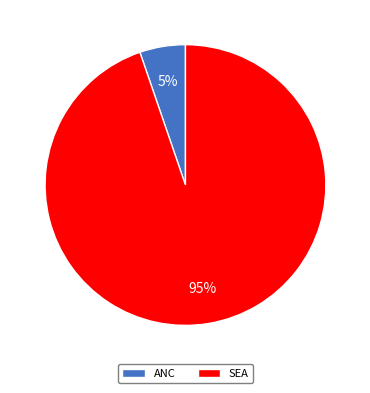

Does SEA represent more than half of the total?

Yes